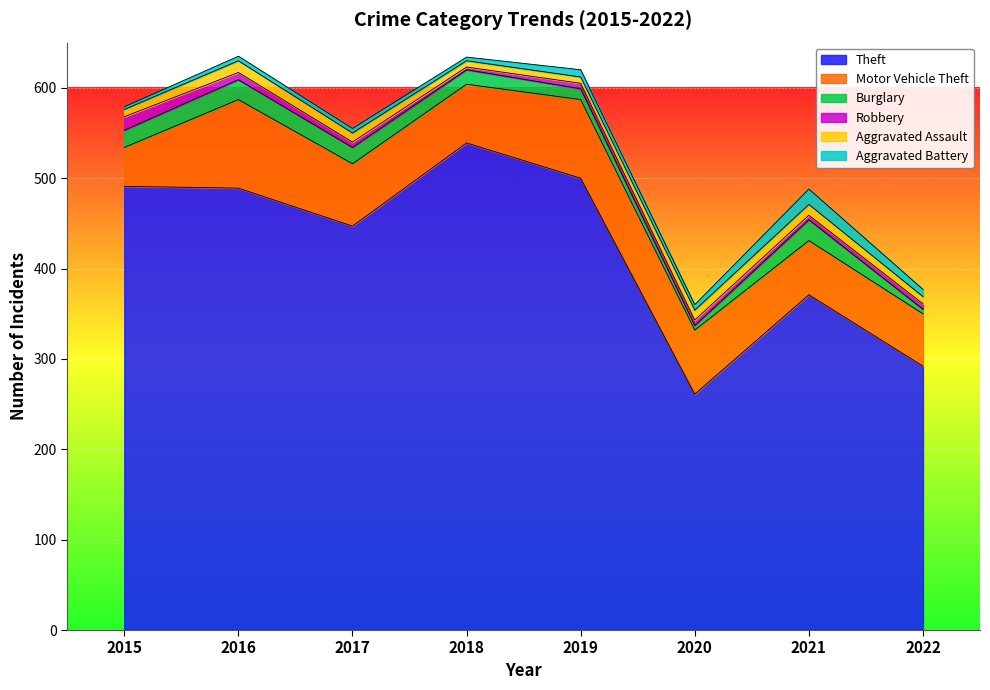

Rank the categories by Burglary value from lowest to highest.

2020, 2022, 2019, 2018, 2017, 2015, 2016, 2021